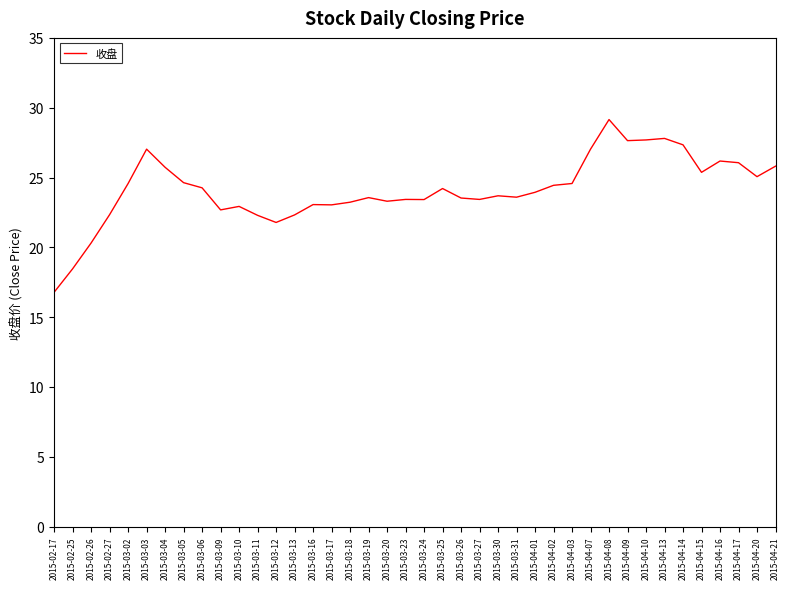

What is the average value?

24.1